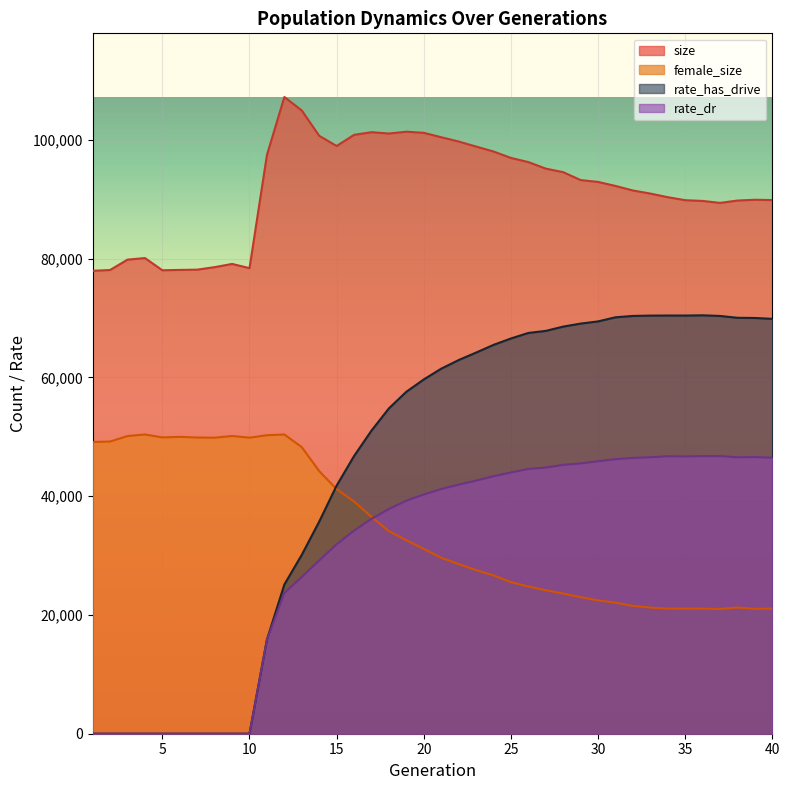

What is the value of the rate_has_drive point at the 22nd from the left?

62910.9